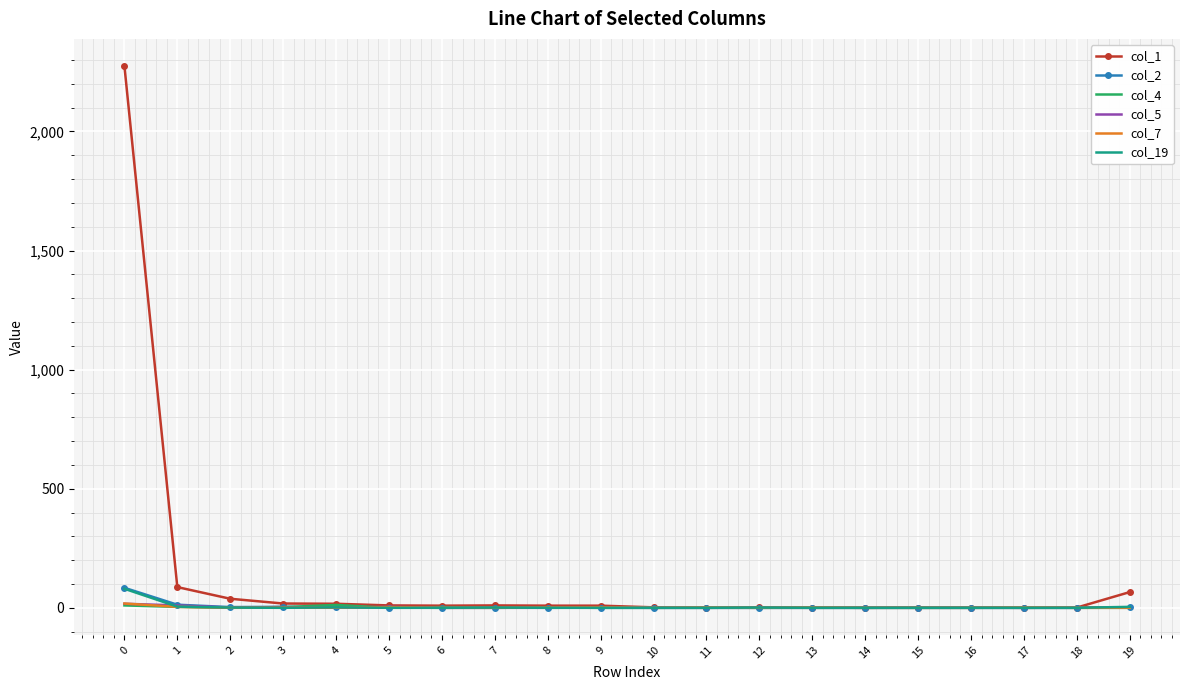

Which series has the widest spread of values?

col_1